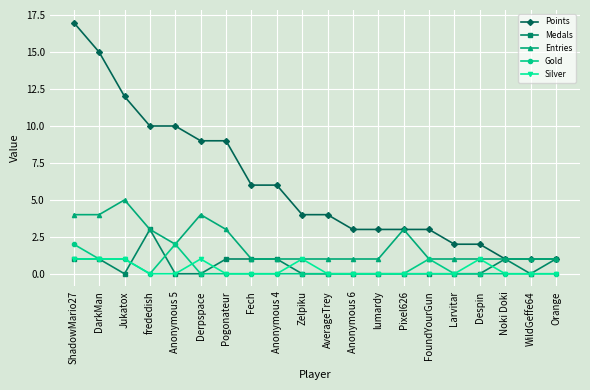

Which series has the largest total across all categories?

Points